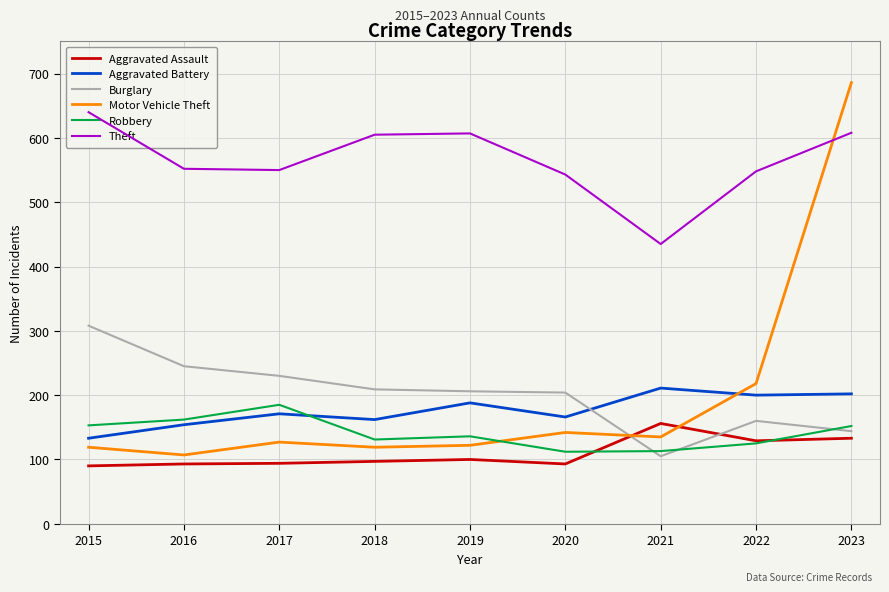

What is the difference between the second highest and second lowest values in the Aggravated Assault series?

40